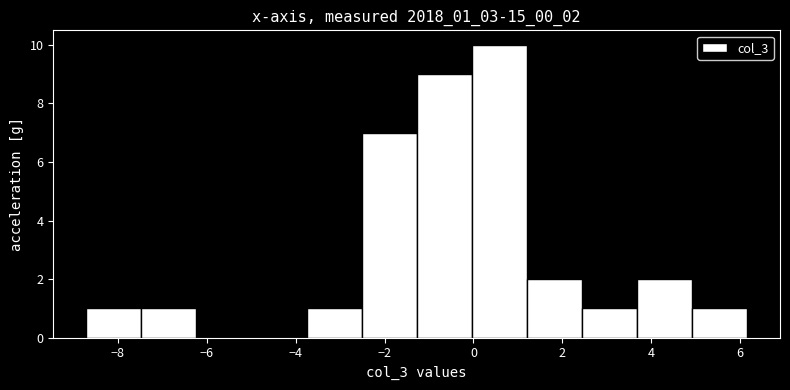

Reading left to right, transcribe this chart: for each bar, give the range it covers on the x-axis and its height. Neither the bar edges nor the heights are printed on the chart, so give them approximately, as read against the axes.

-8.8 to -7.4: 1
-7.4 to -6.2: 1
-6.2 to -5.0: 0
-5.0 to -3.8: 0
-3.8 to -2.6: 1
-2.6 to -1.2: 7
-1.2 to 0.0: 9
0.0 to 1.2: 10
1.2 to 2.4: 2
2.4 to 3.6: 1
3.6 to 5.0: 2
5.0 to 6.2: 1